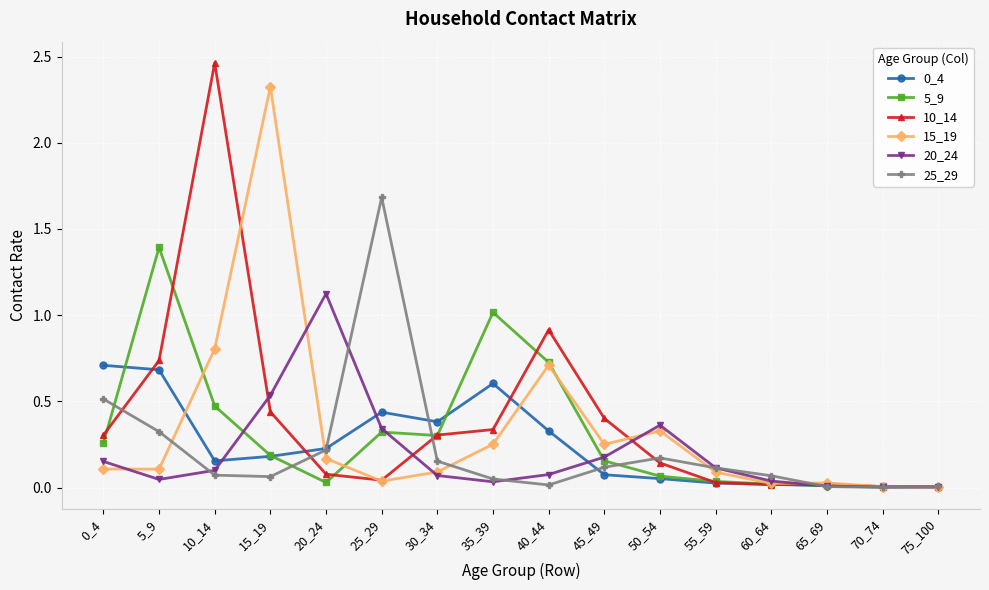

Which label corresponds to the largest value in the chart?

10_14